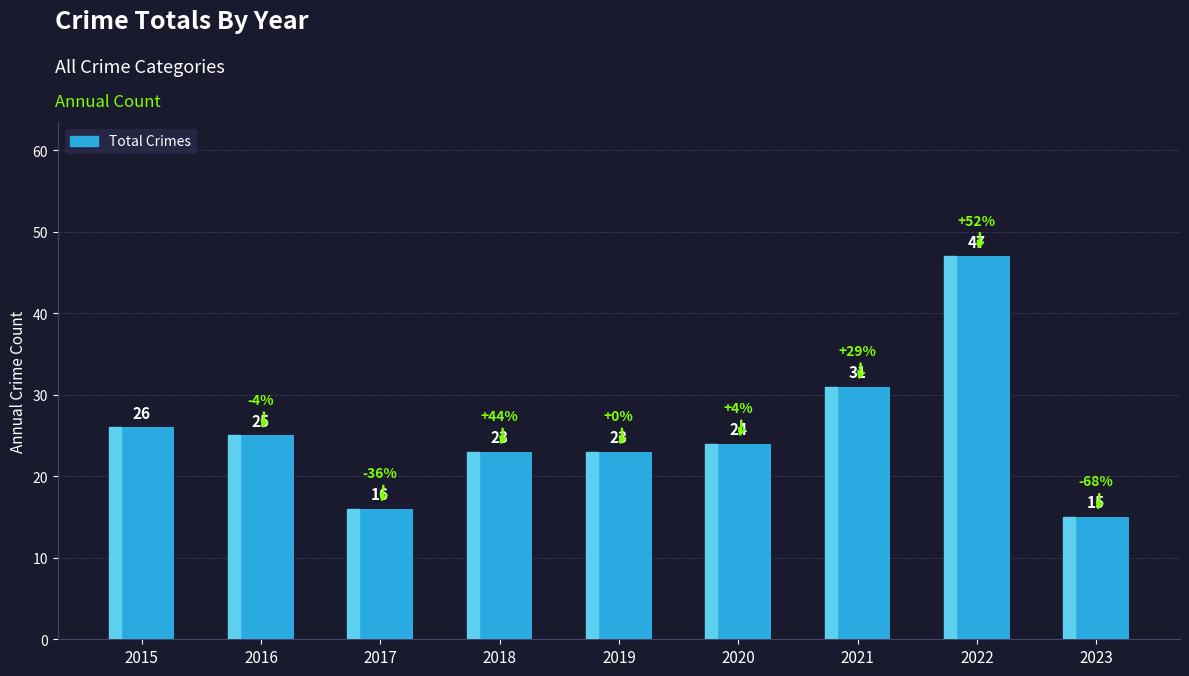

True or false: the data shows 34 at 2015.

False